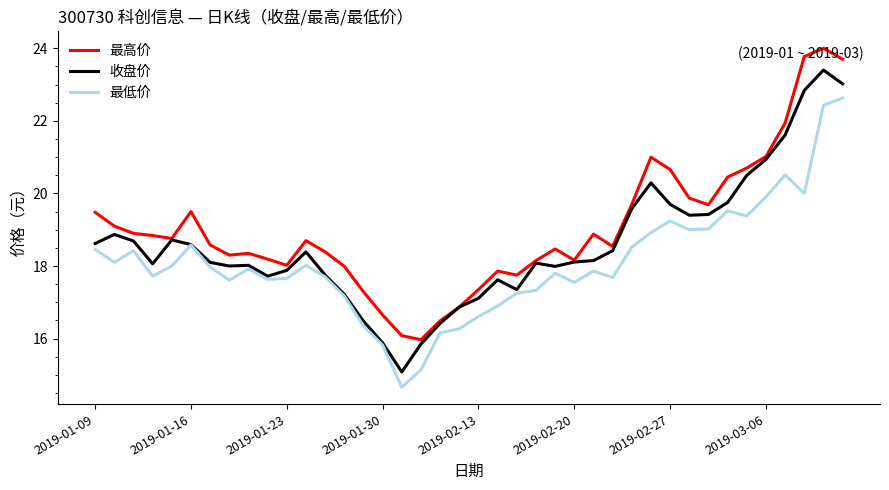

What is the maximum value shown in the chart?

24.0